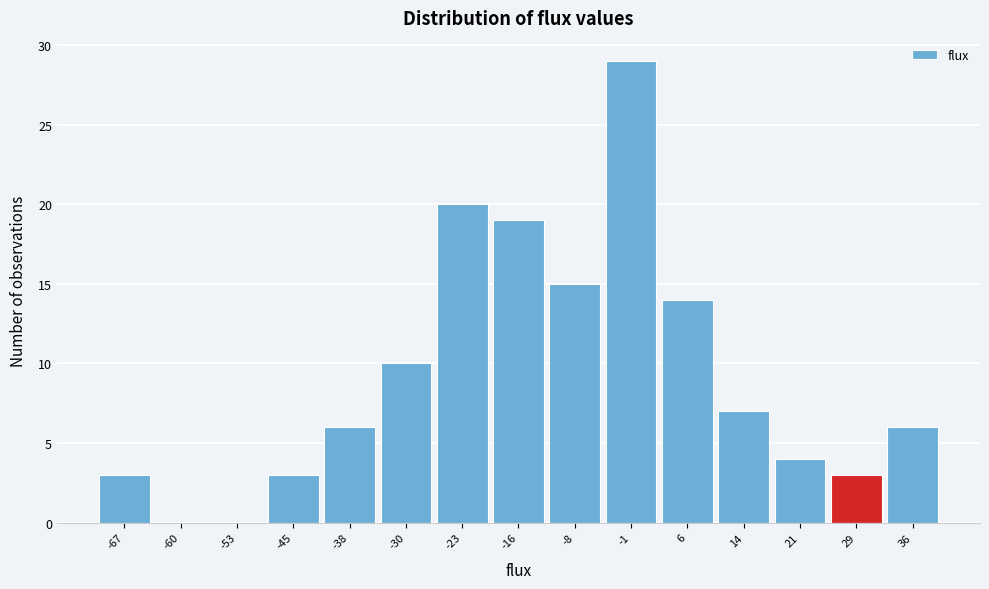

Reading left to right, what are all the values shown in this chart?

-67=3	-60=0	-53=0	-45=3	-38=6	-30=10	-23=20	-16=19	-8=15	-1=29	6=14	14=7	21=4	29=3	36=6